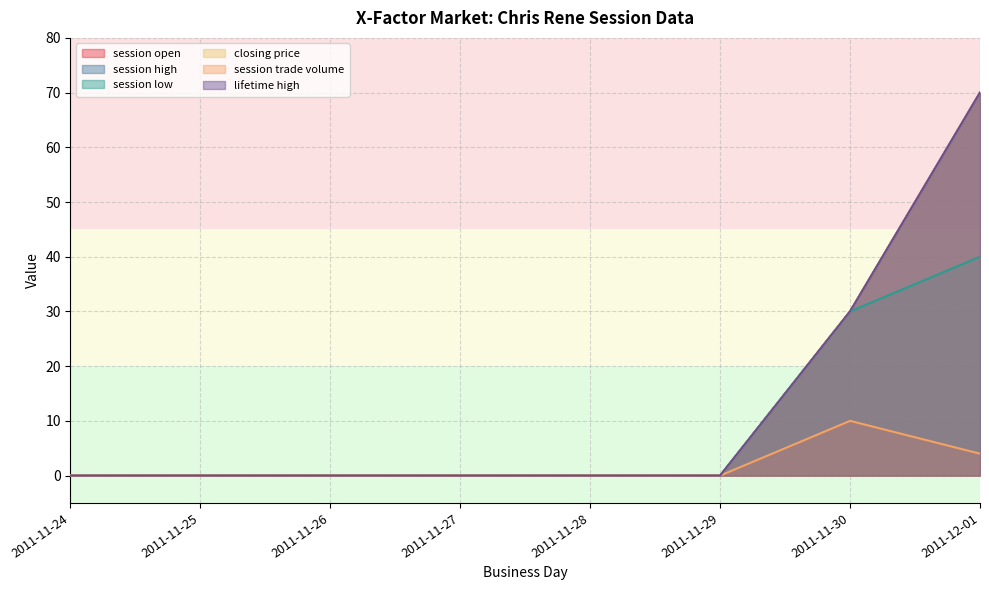

True or false: lifetime high has more than 2 points higher than both neighbors.

False